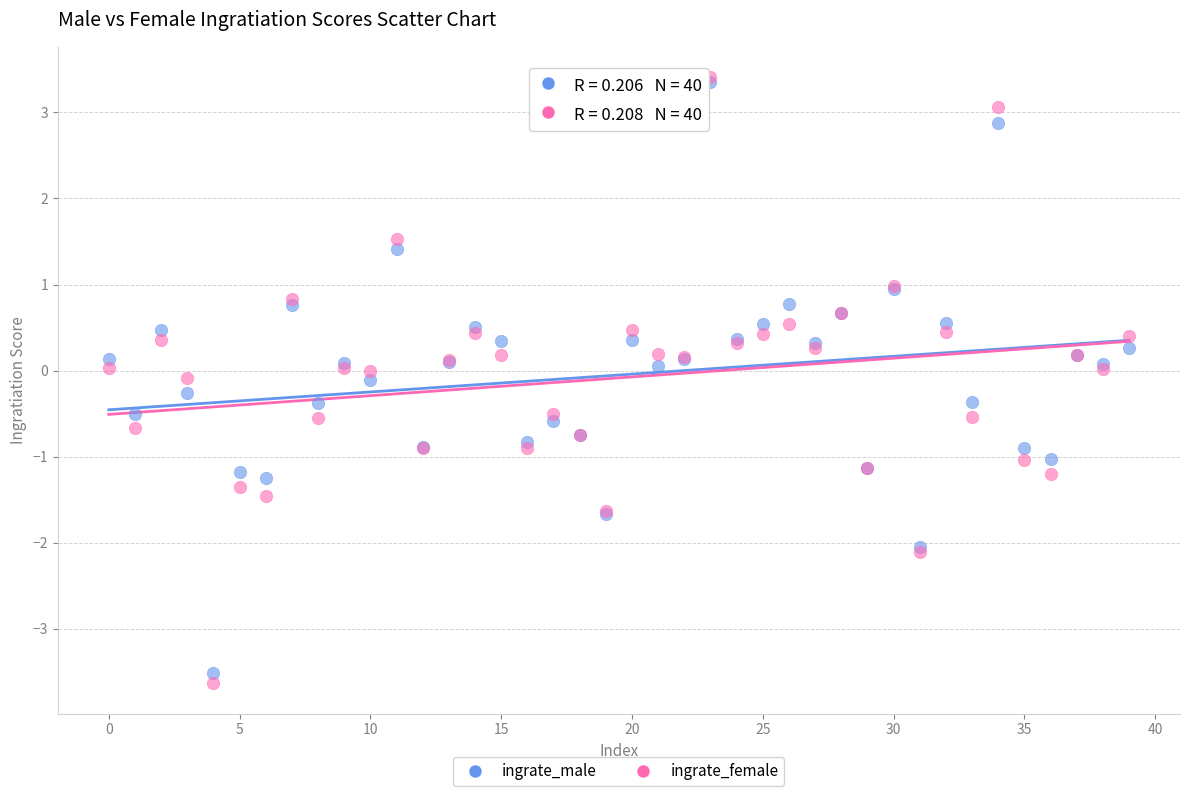

What are all the series names shown in the legend?

ingrate_male, ingrate_female